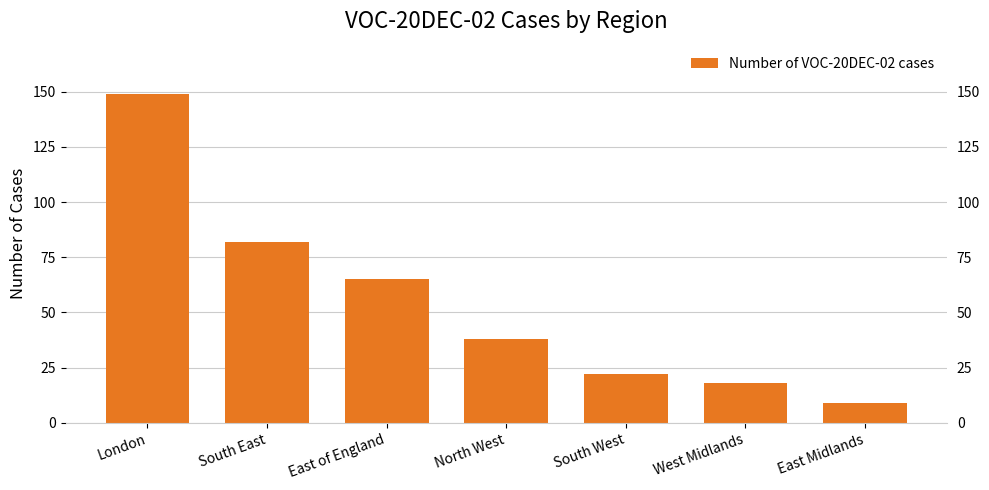

The value at South West is 22. True or false?

True